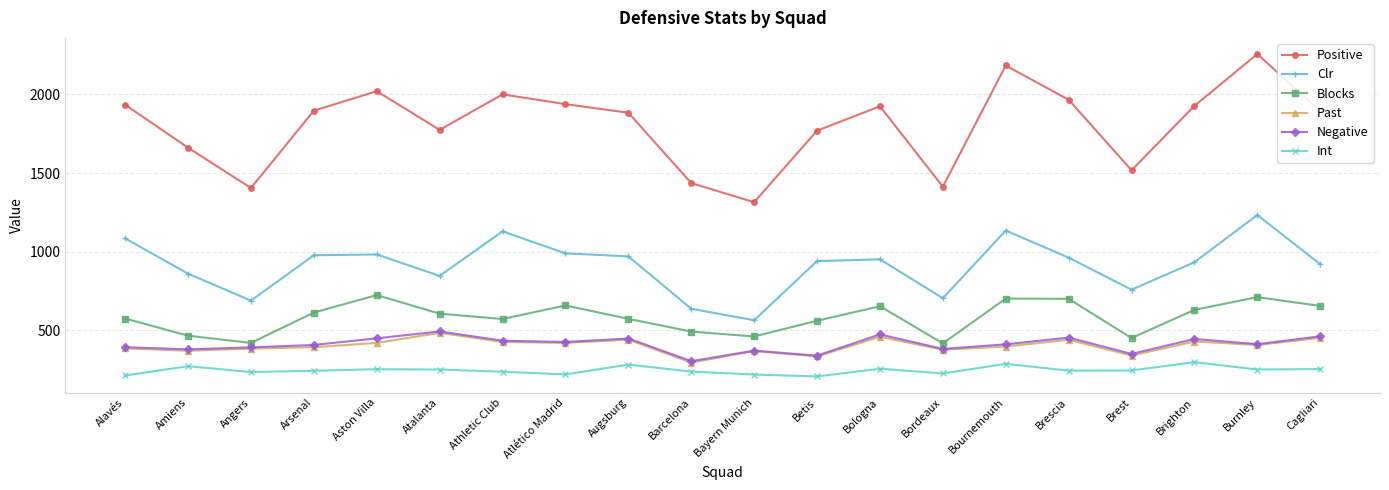

What is the minimum value shown in the chart?

208.0